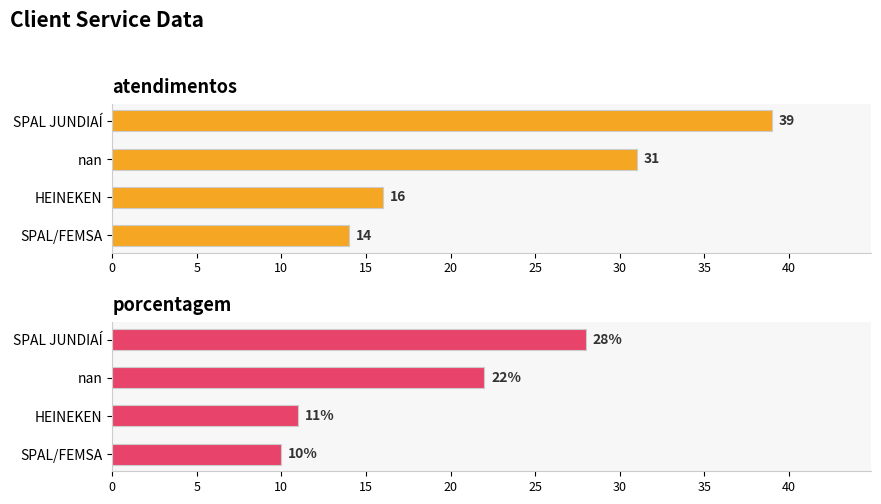

Which series has the largest total across all categories?

atendimentos